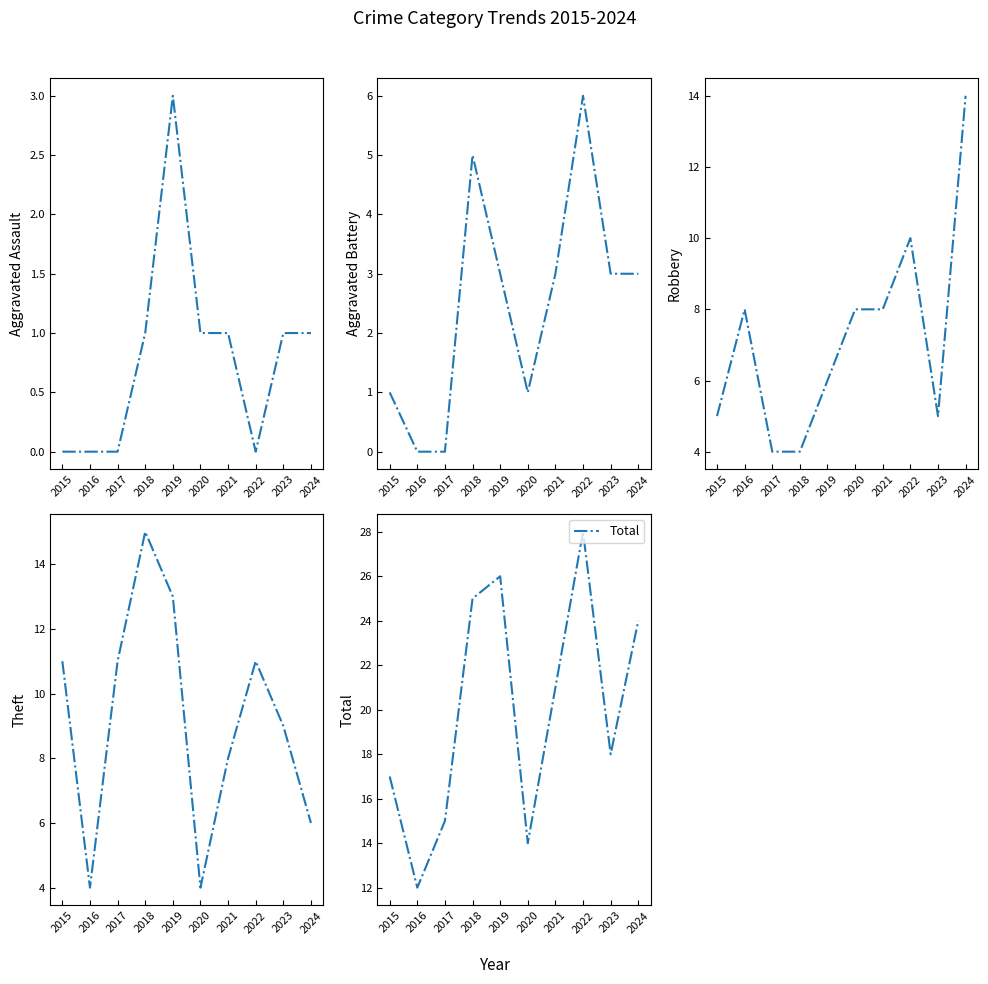

What is the total value across all series at 2016?

24